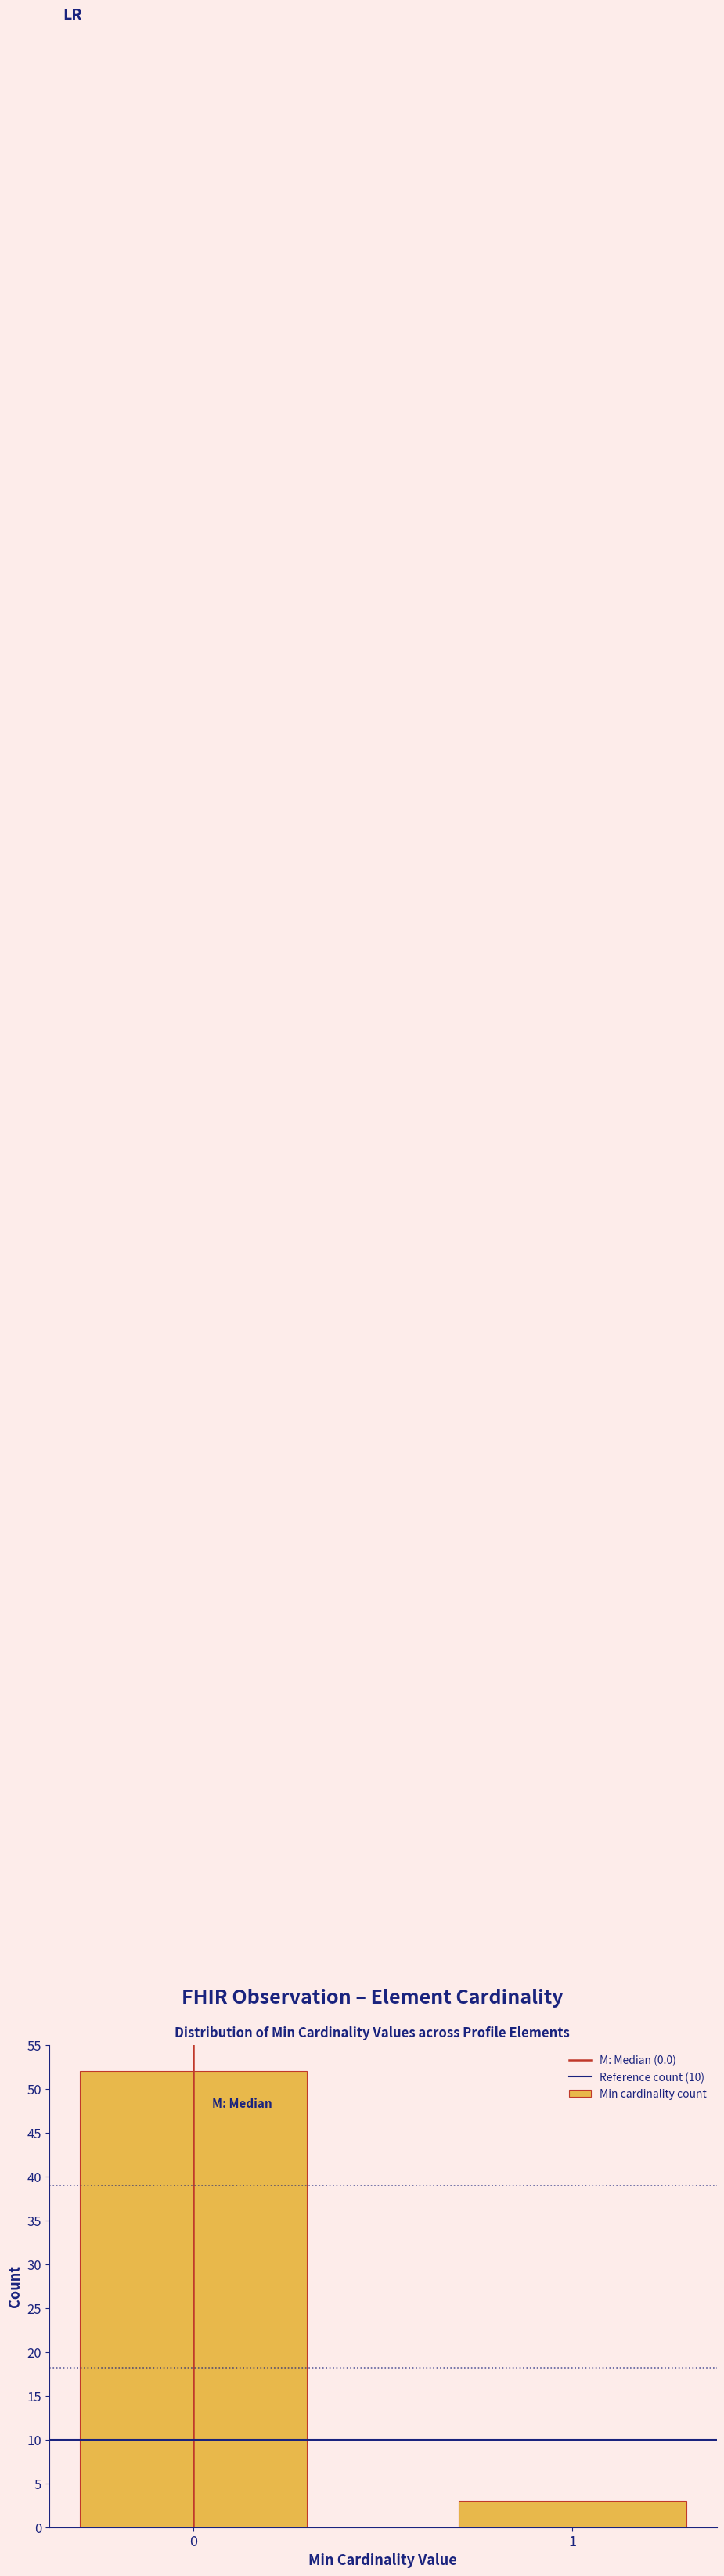

Reading left to right, extract all data points from this chart.

52	3